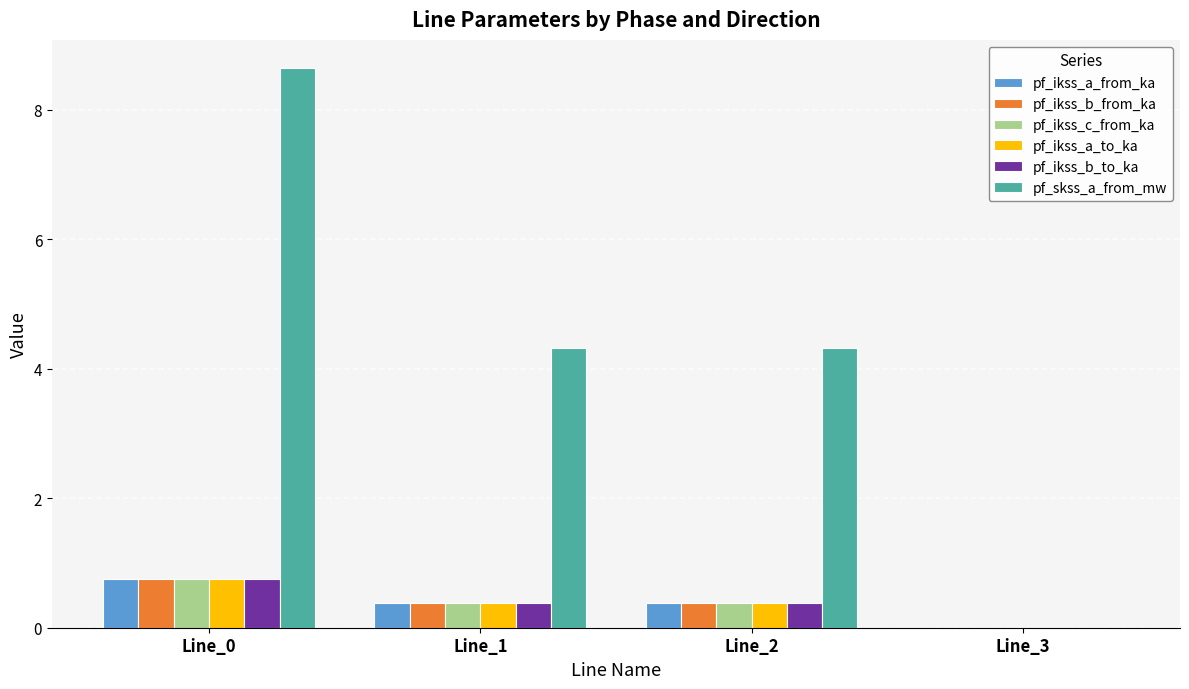

Reading left to right, what are all the values shown in this chart?

pf_ikss_a_from_ka: 0.7	0.4	0.4	0.0
pf_ikss_b_from_ka: 0.7	0.4	0.4	0.0
pf_ikss_c_from_ka: 0.7	0.4	0.4	0.0
pf_ikss_a_to_ka: 0.7	0.4	0.4	0.0
pf_ikss_b_to_ka: 0.7	0.4	0.4	0.0
pf_skss_a_from_mw: 8.6	4.3	4.3	0.0